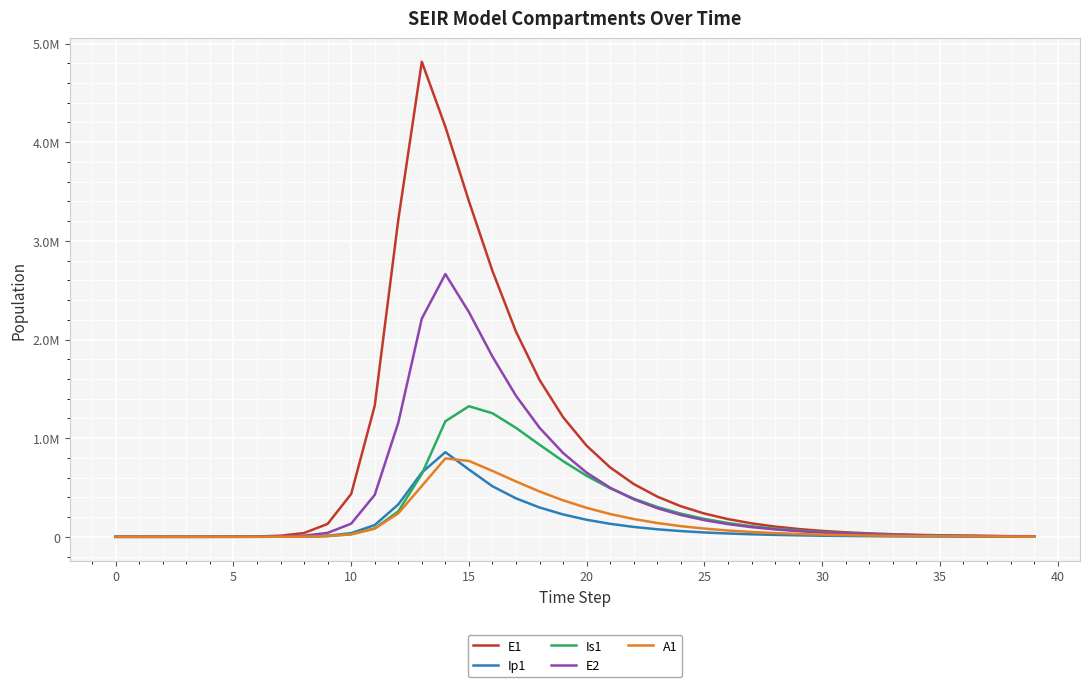

At which category does E1 reach its first local peak?

13